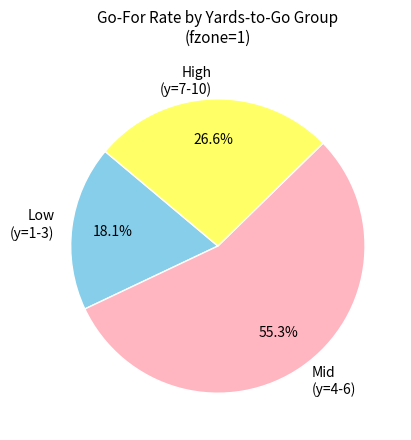

To the nearest percent, what is the difference between the largest and smallest slice percentages?

37%